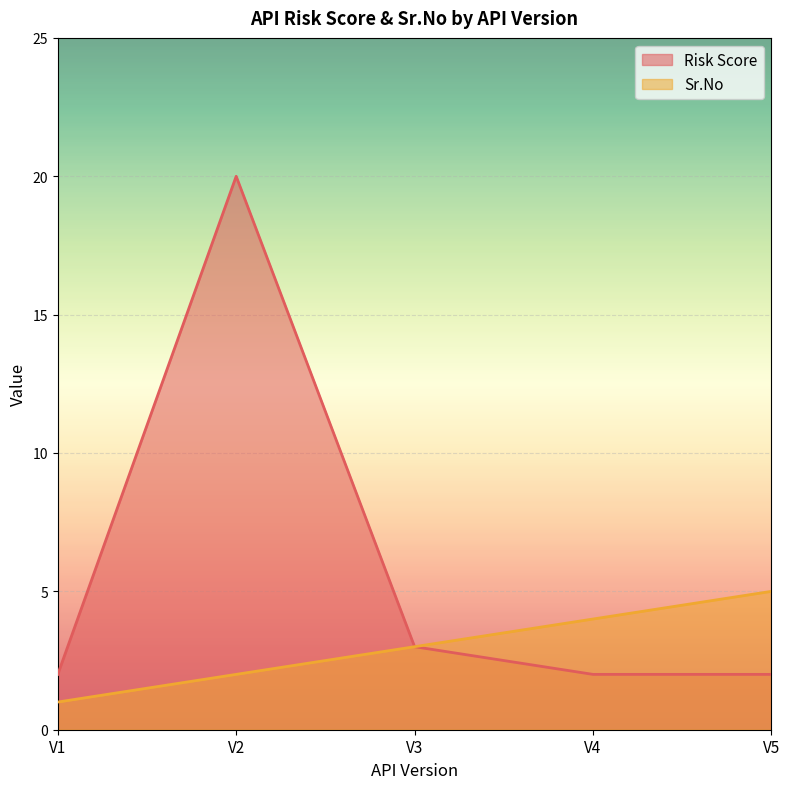

What is the value of the Sr.No point at the 1st from the left?

1